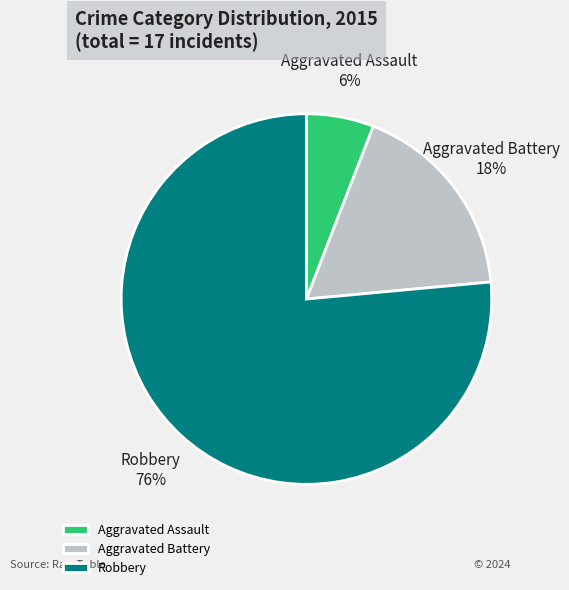

To the nearest percent, what portion does Aggravated Assault represent?

6%